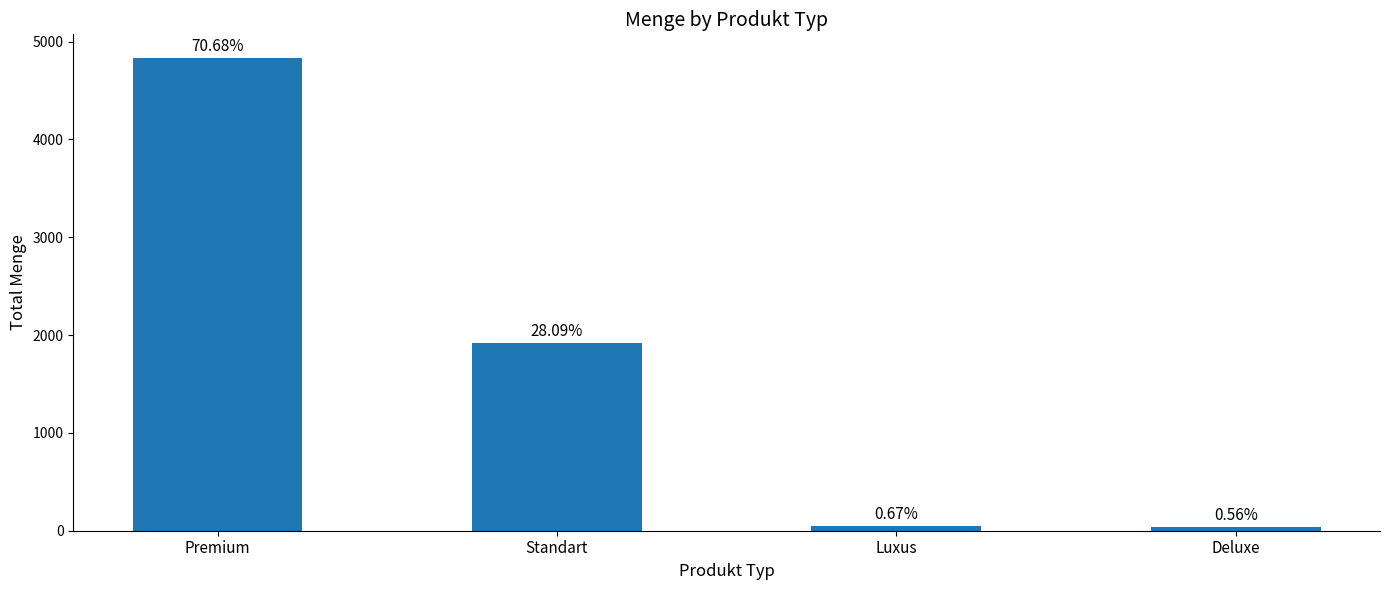

List the labels in order of value, smallest first.

Deluxe, Luxus, Standart, Premium